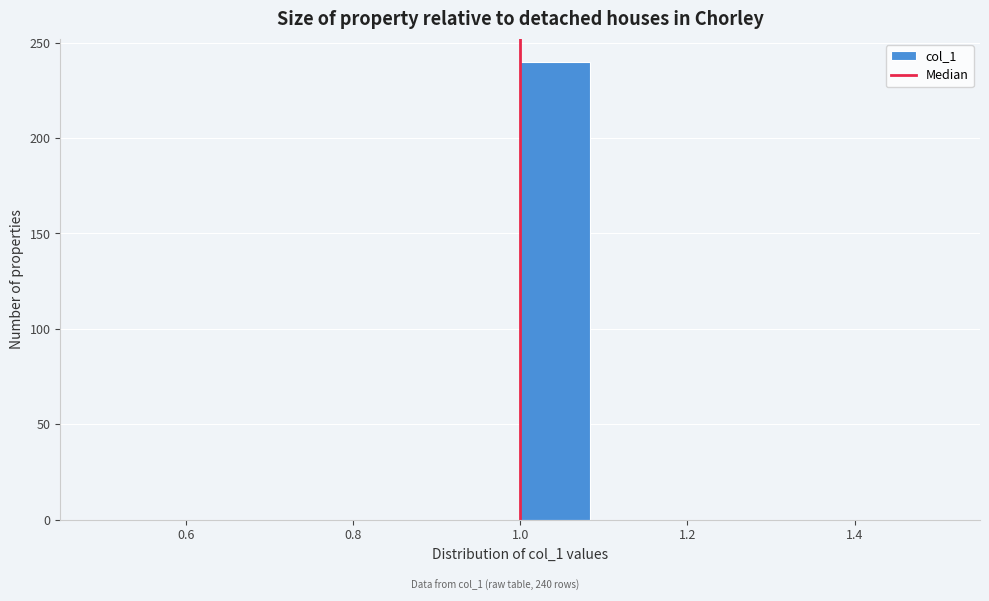

Which range on the x-axis has the tallest bar?

1.00 to 1.08